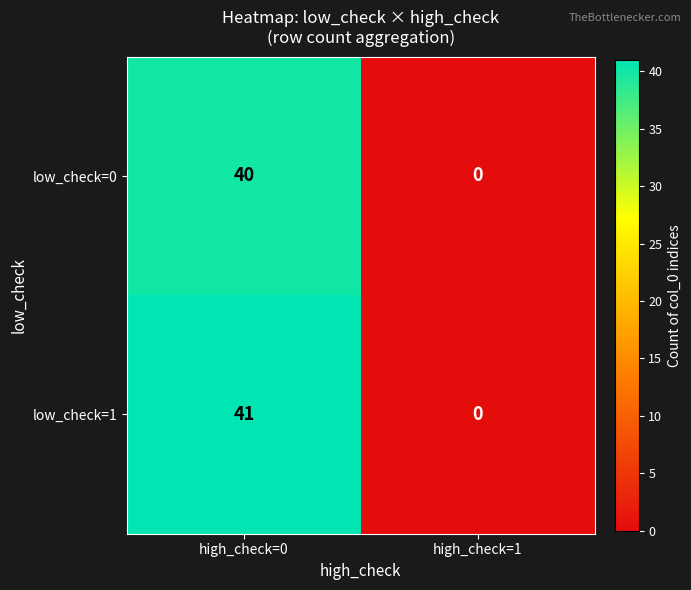

True or false: low_check=1 has a value of 54 at high_check=0.

False